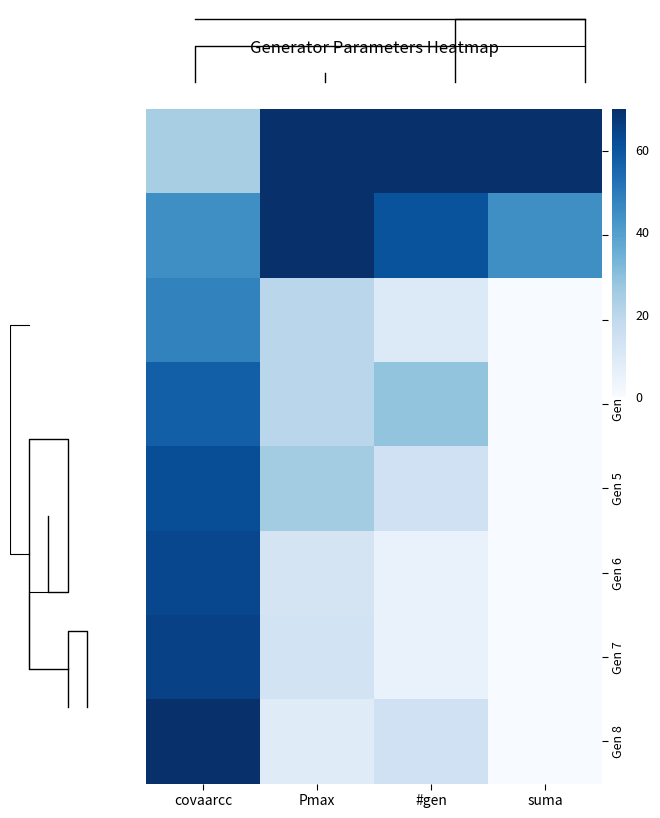

Read the Gen 4 value at covaarcc.

57.3